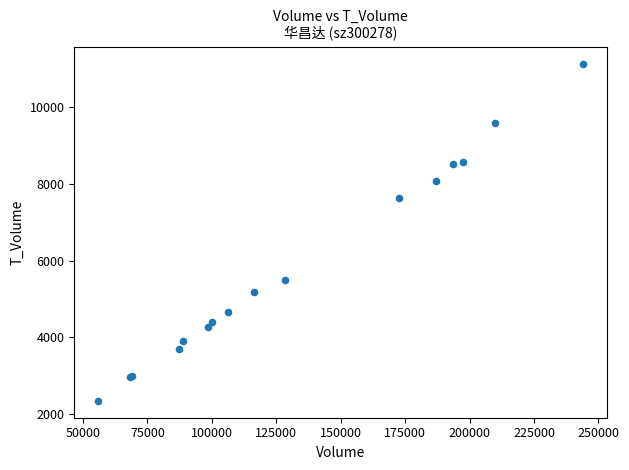

What Y value in the scatter plot is closest to 6736?

7639